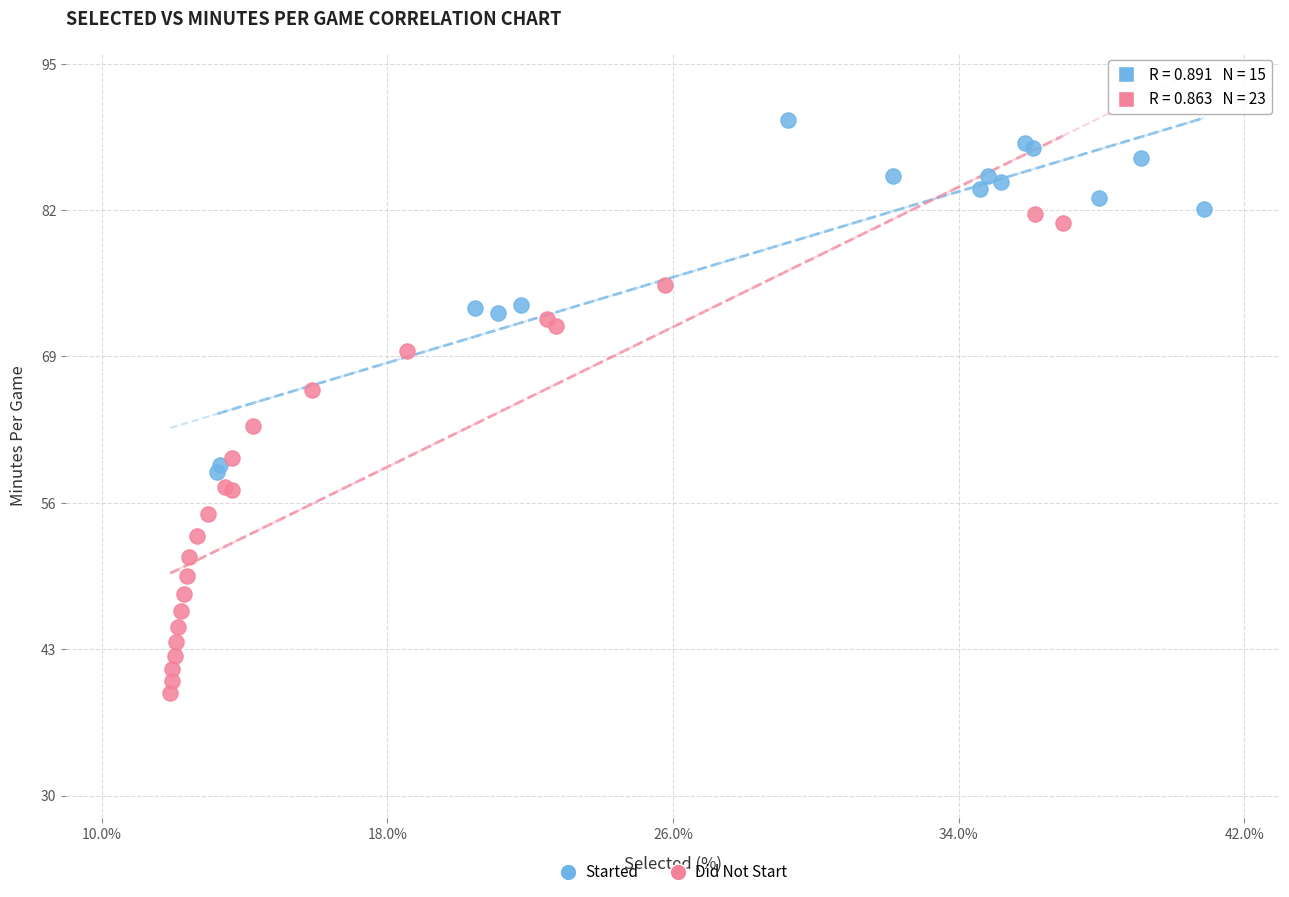

Which series reaches the maximum Y coordinate?

Started